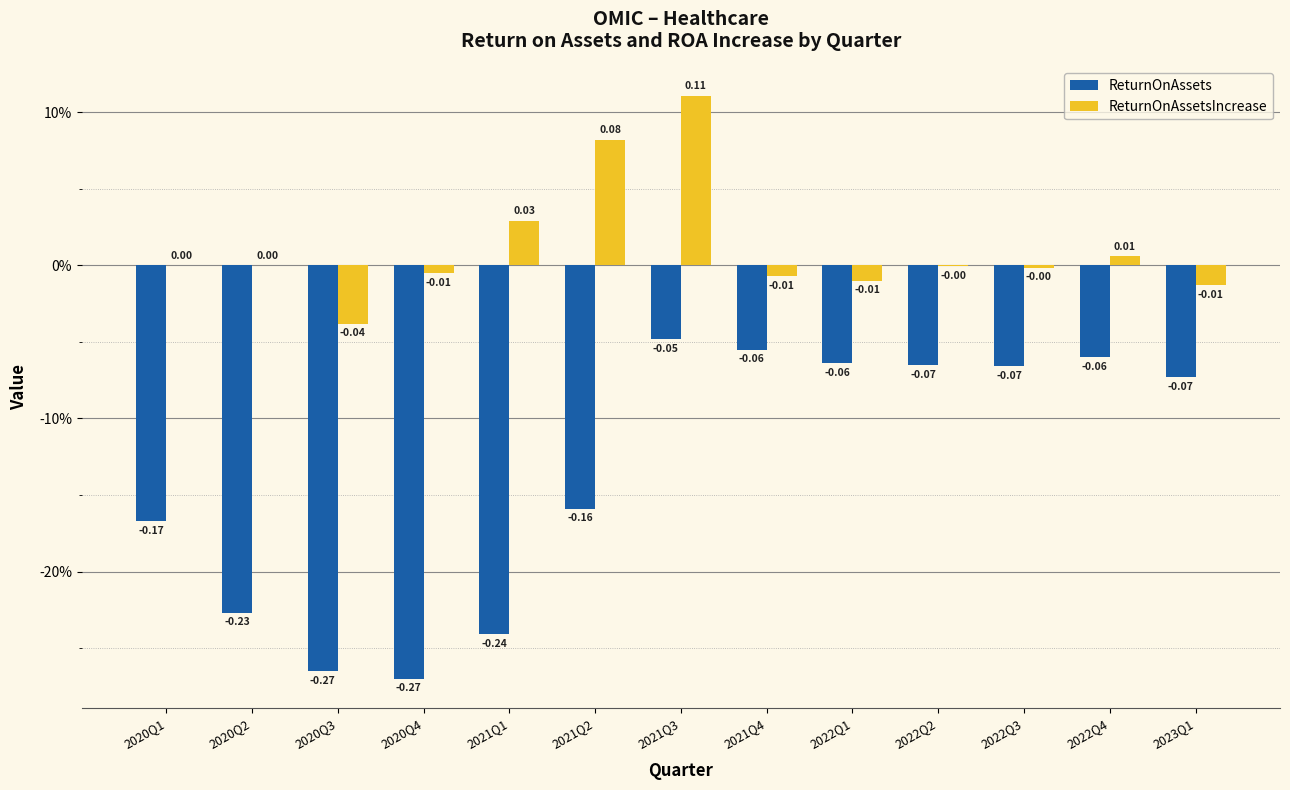

What position from the right is 2021Q4?

6